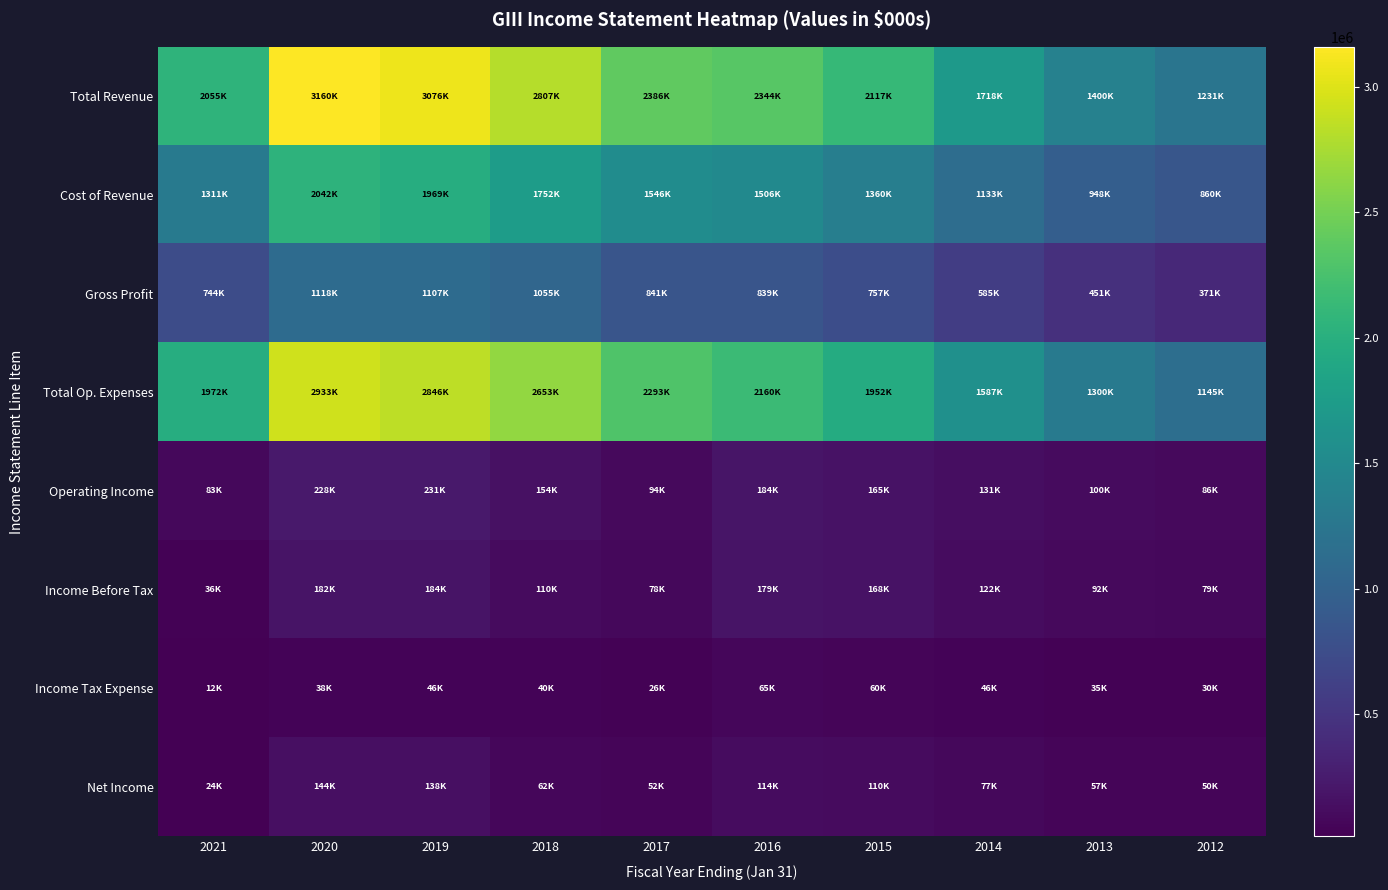

What is the total value across all series at 2015?

6689000